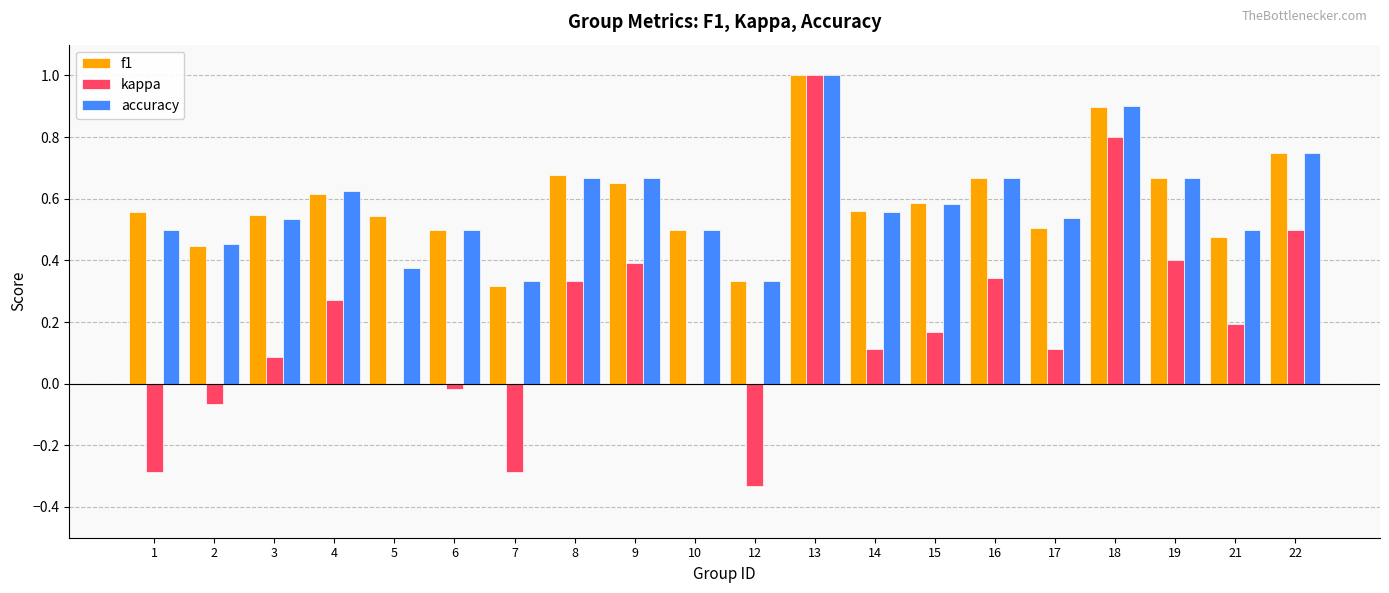

Are the bars grouped side by side (vs. stacked)?

Yes